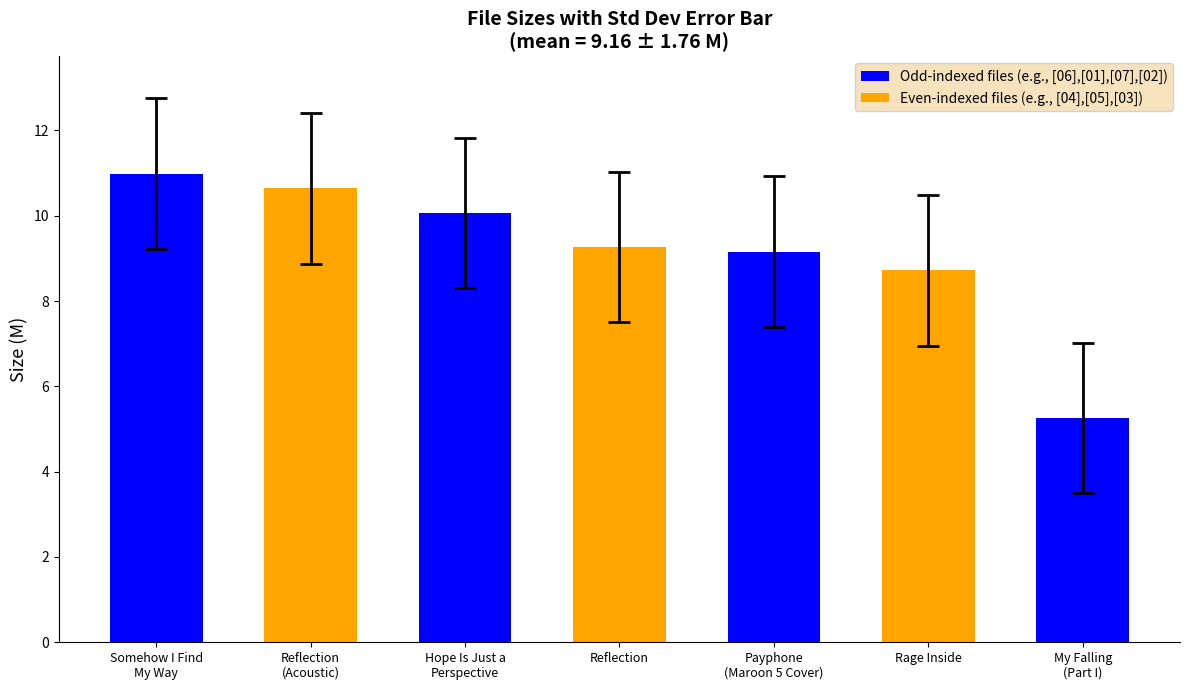

At which category does the chart reach its peak across all series?

Somehow I Find My Way